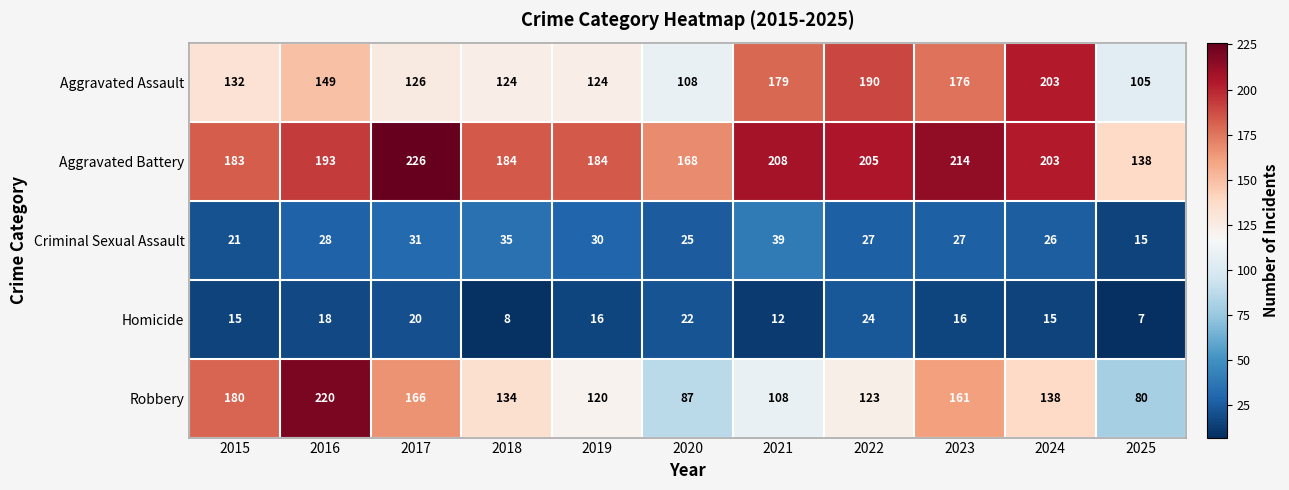

True or false: Homicide has a value of 8 at 2021.

False